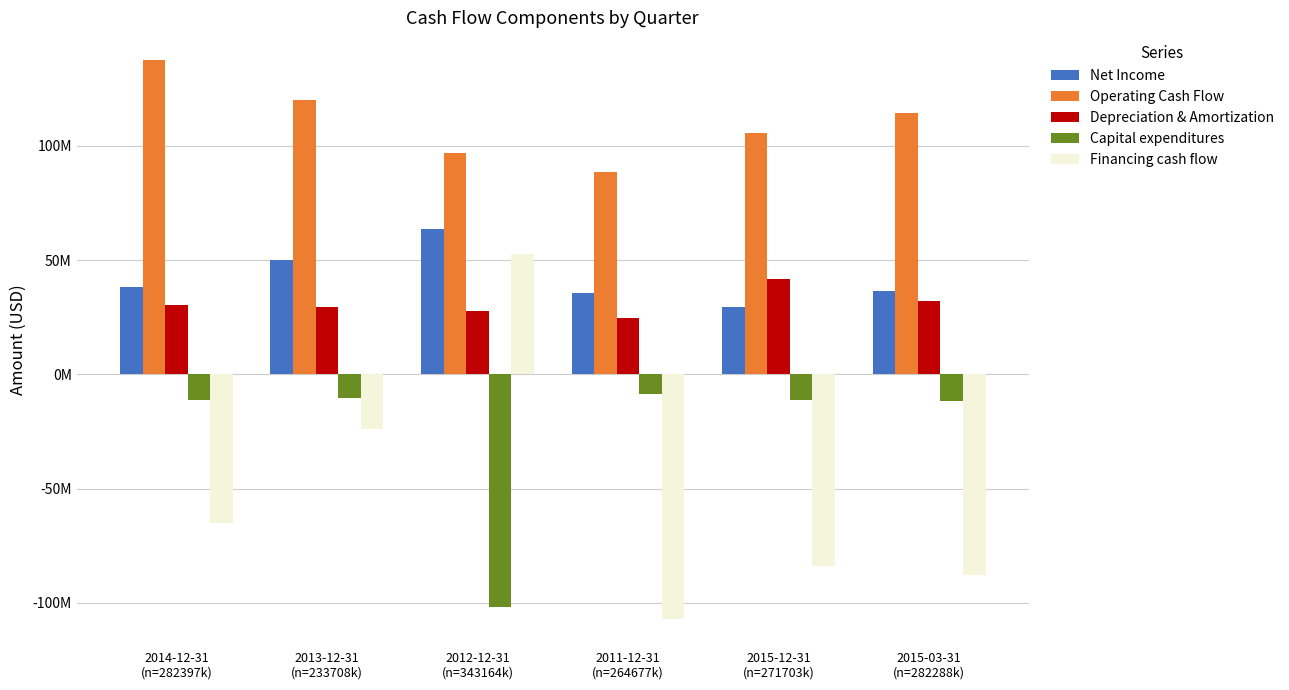

Are the bars grouped side by side (vs. stacked)?

Yes